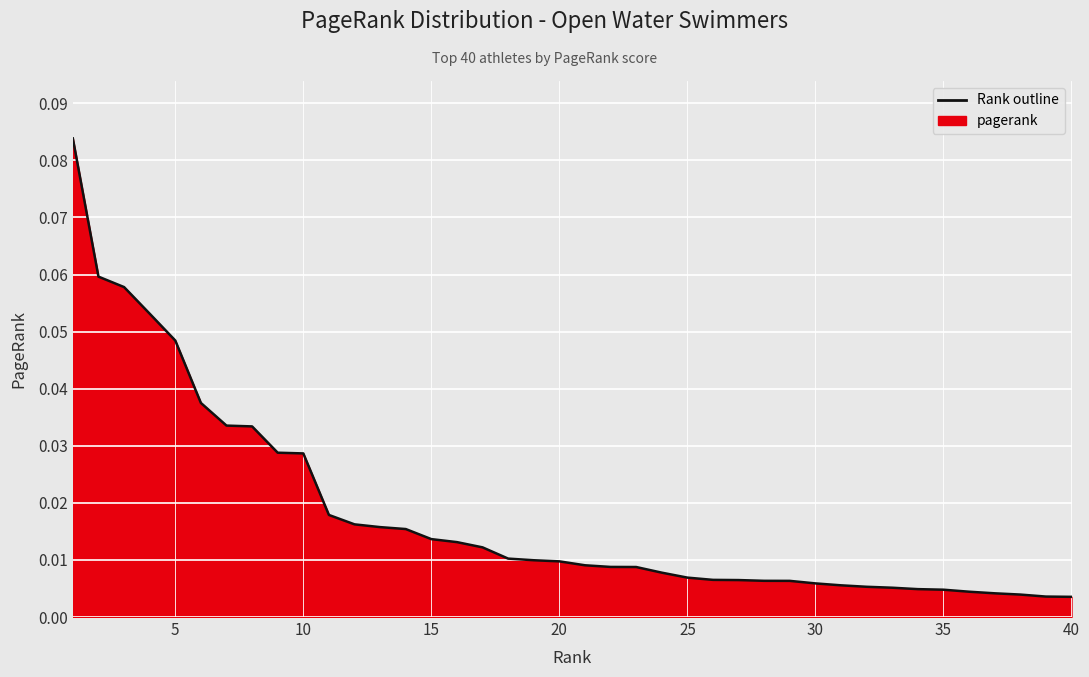

How many lines are shown in the chart?

1